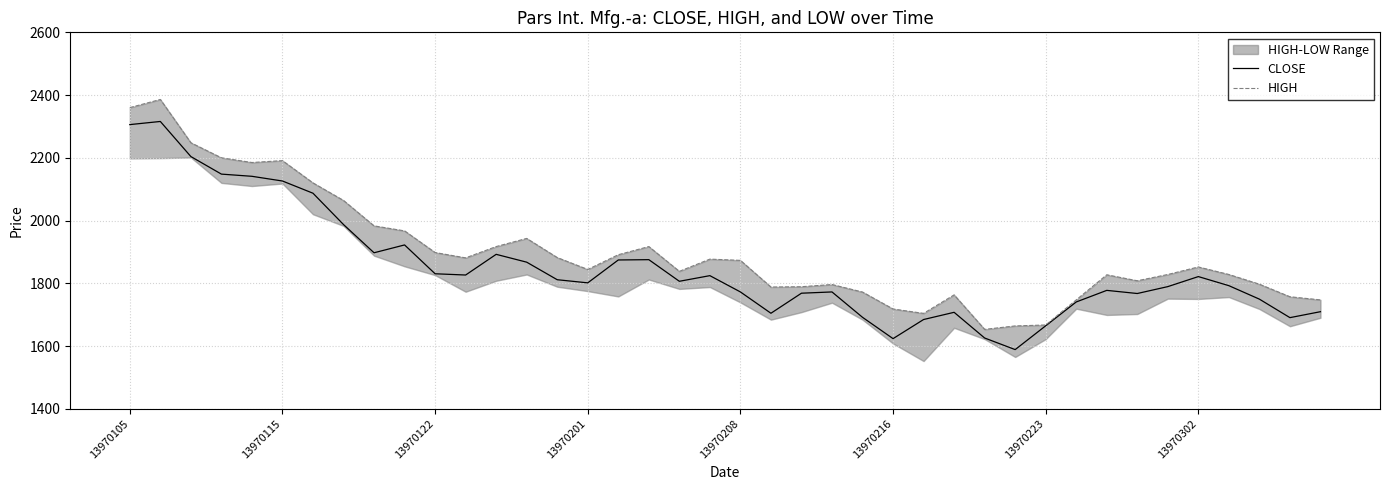

What position from the right is 38?

2